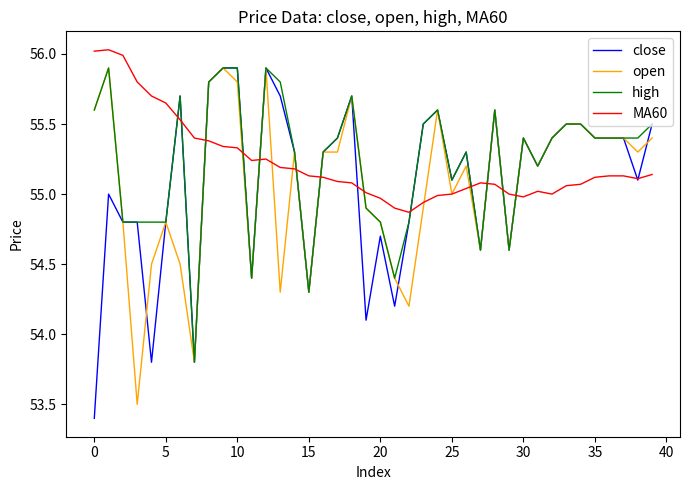

True or false: high and MA60 cross at least once.

True